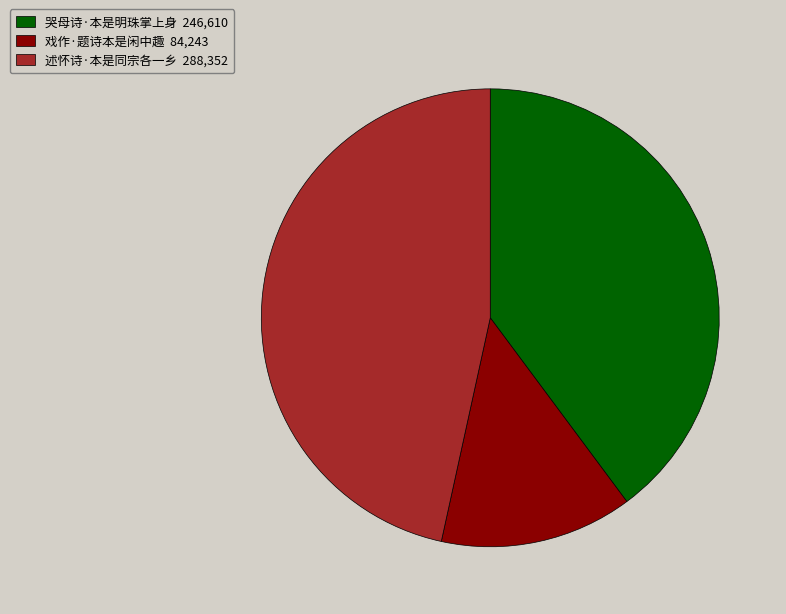

True or false: 述怀诗·本是同宗各一乡 accounts for 47% of the total.

True